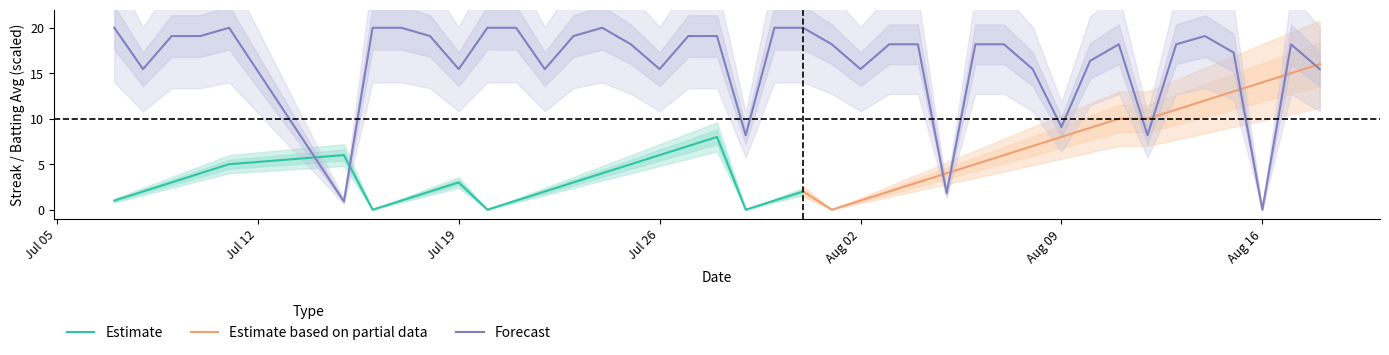

The Forecast series shows 13.9 at Aug 09. True or false?

False